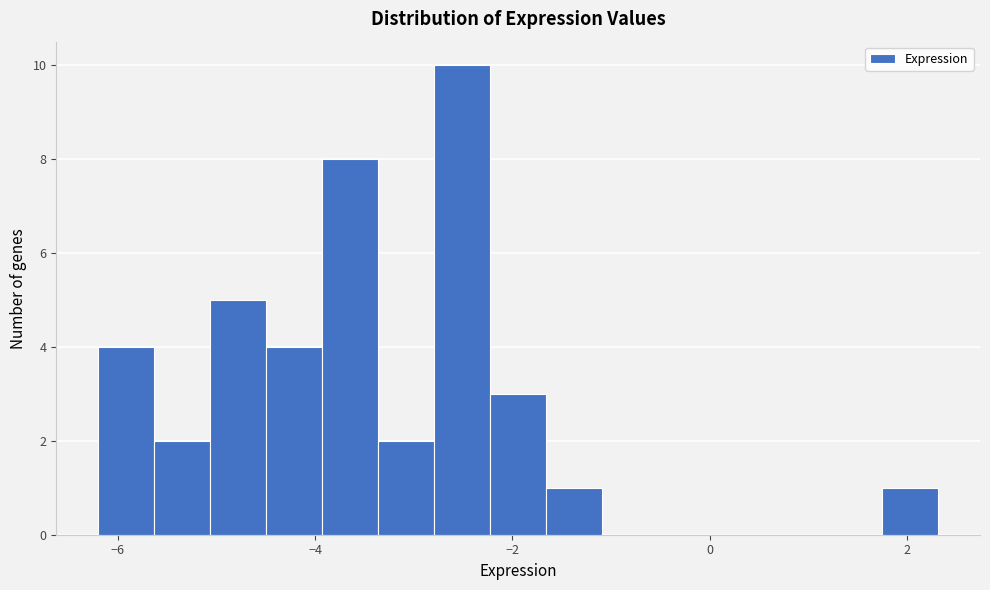

Read against the x-axis, roughly where is the centre of the tallest bar?

-2.6